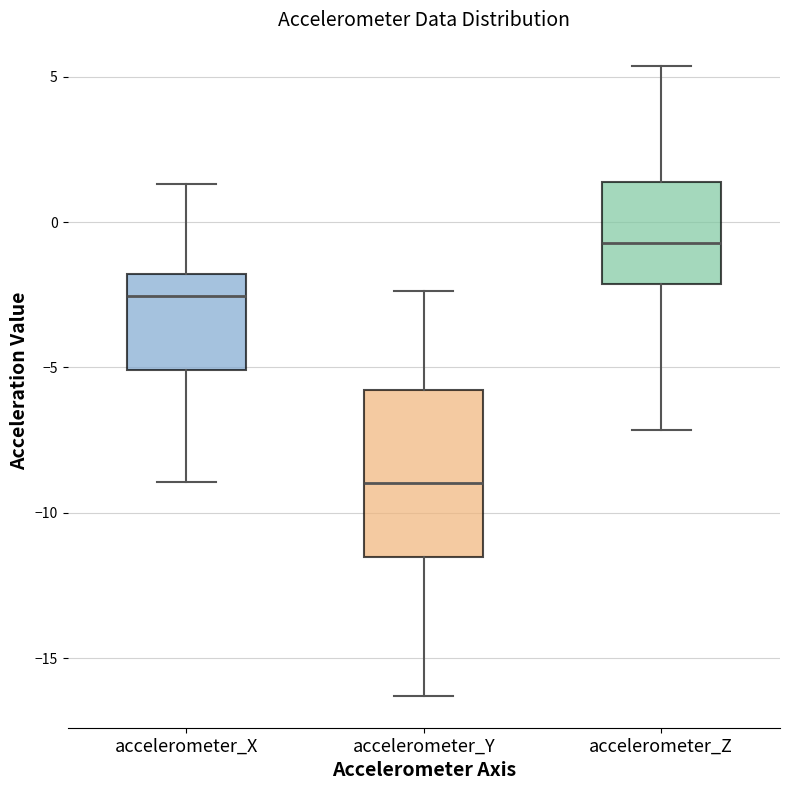

Where is the upper edge of the box for accelerometer_Y on the y-axis? The values are not printed on the chart, so give them approximately, as read against the axis.

-6.0